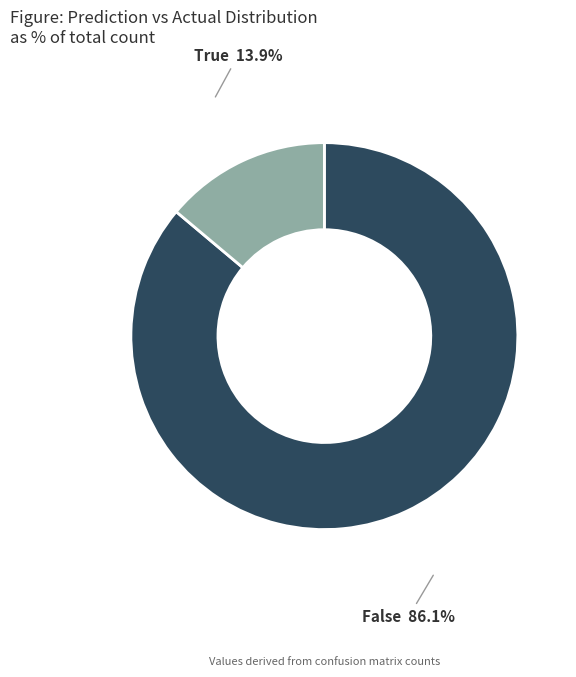

What is the largest slice in the pie chart?

False